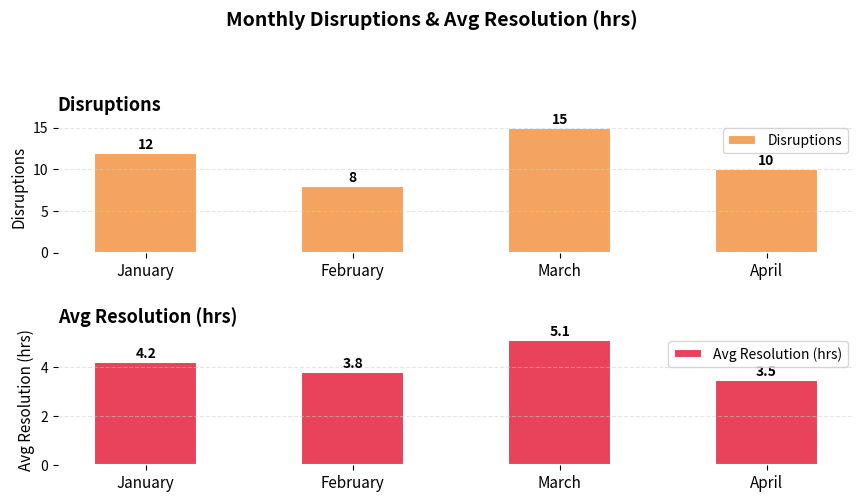

At which label does Disruptions reach its minimum?

February